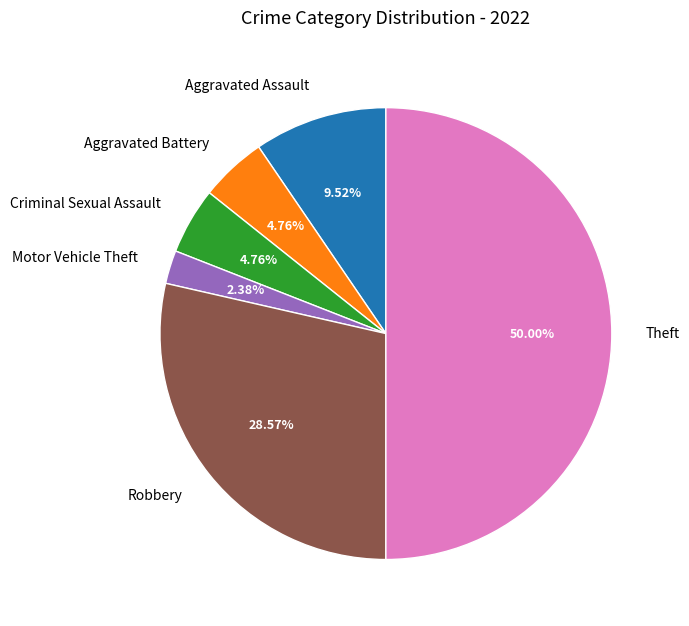

How many segments does this pie chart have?

6